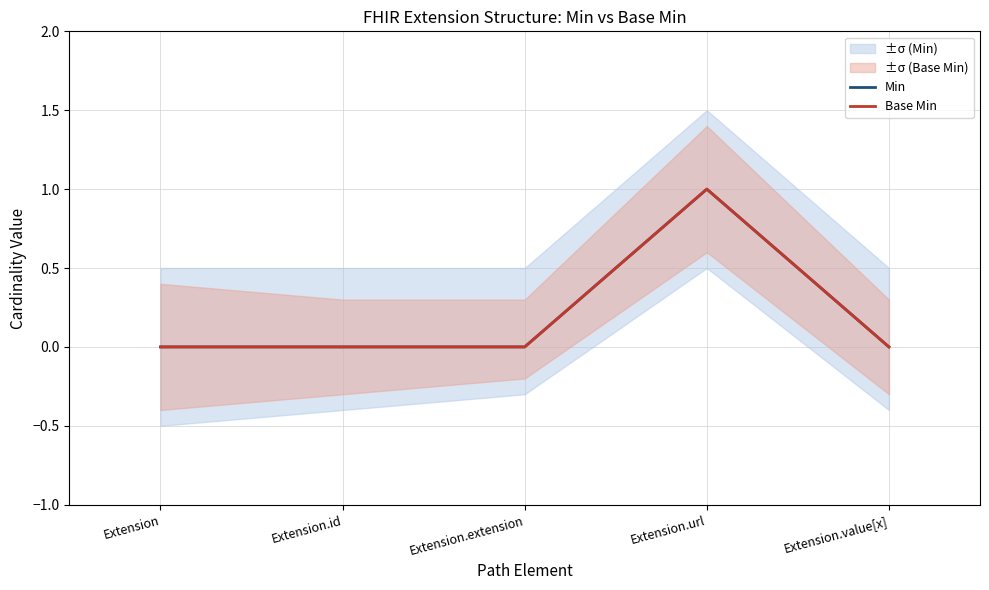

Which series has the largest total across all categories?

Min